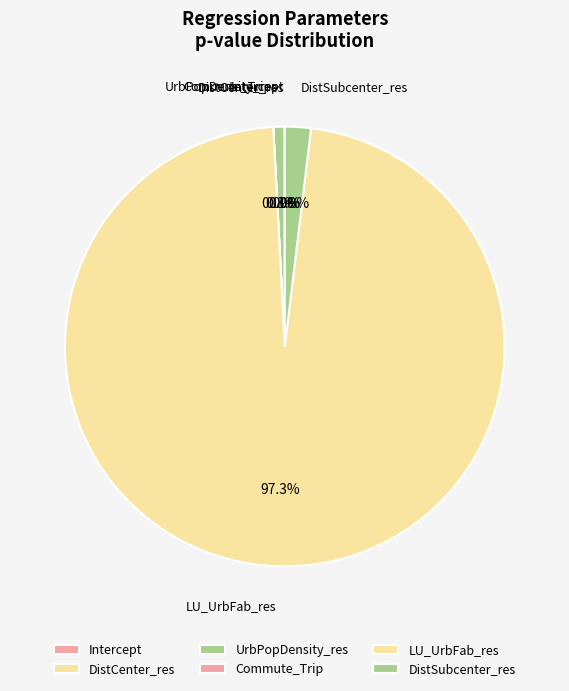

What is the largest slice in the pie chart?

LU_UrbFab_res